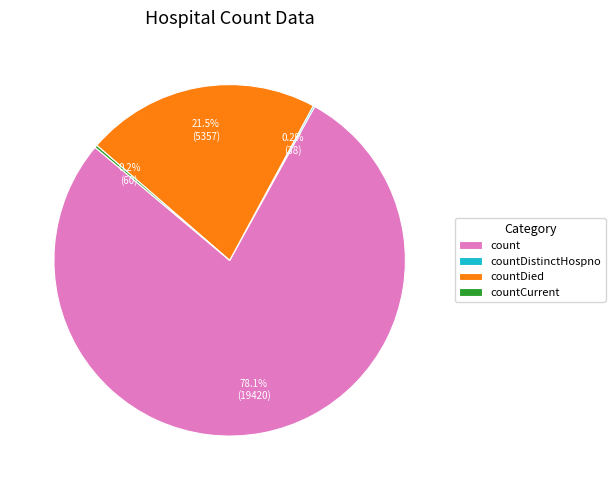

How much of the chart is everything except countDied?

78.5%